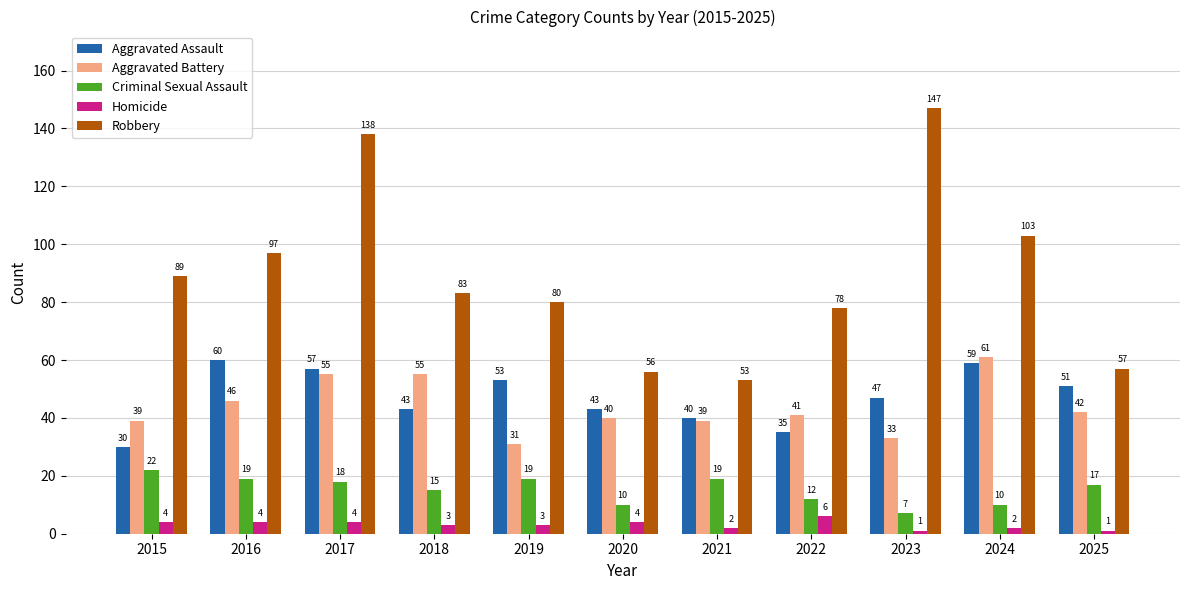

Which series has the widest spread of values?

Robbery